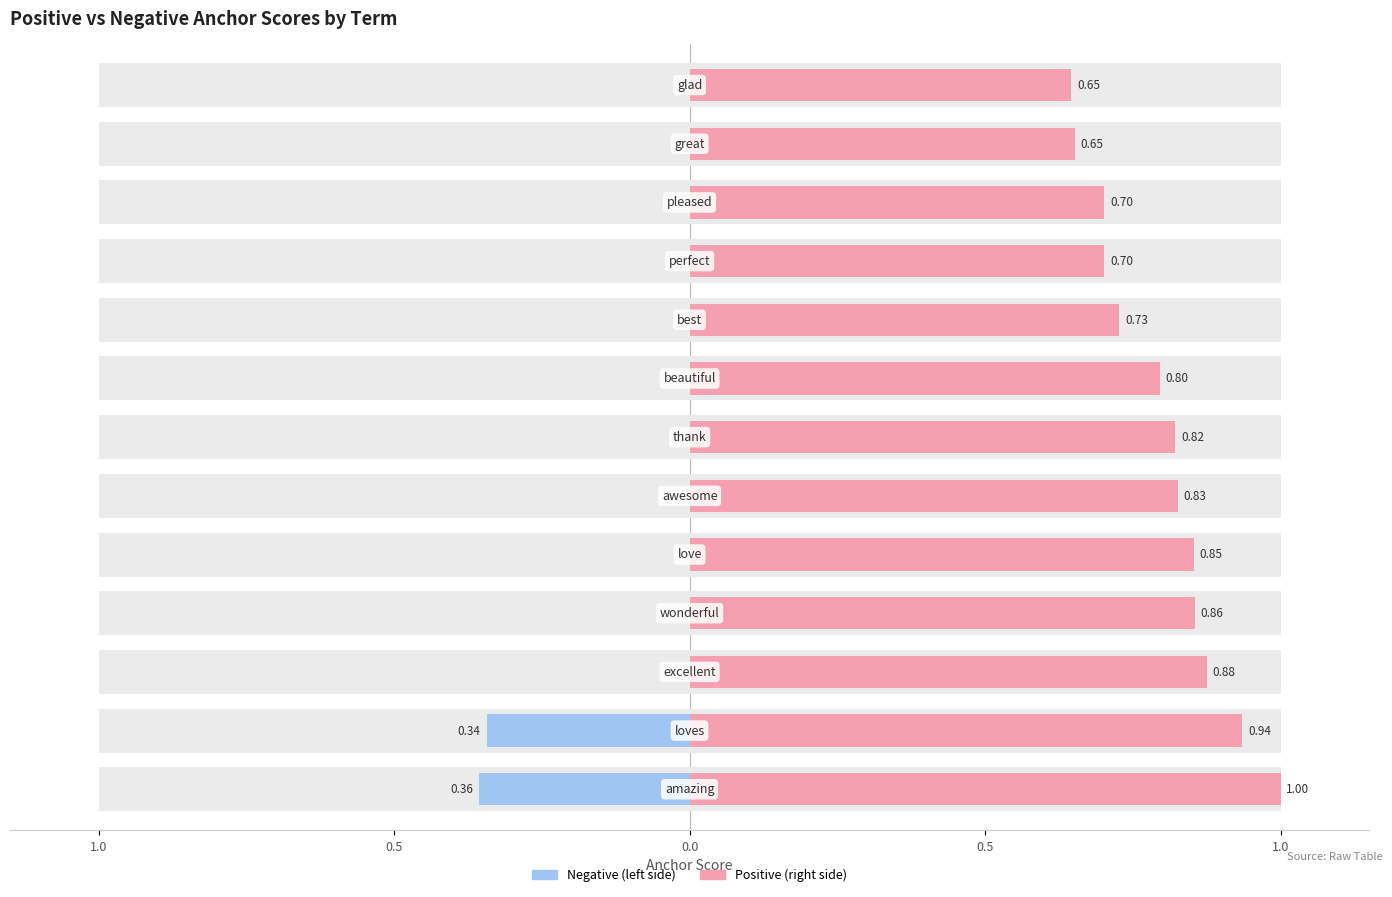

Are the bars horizontal?

Yes